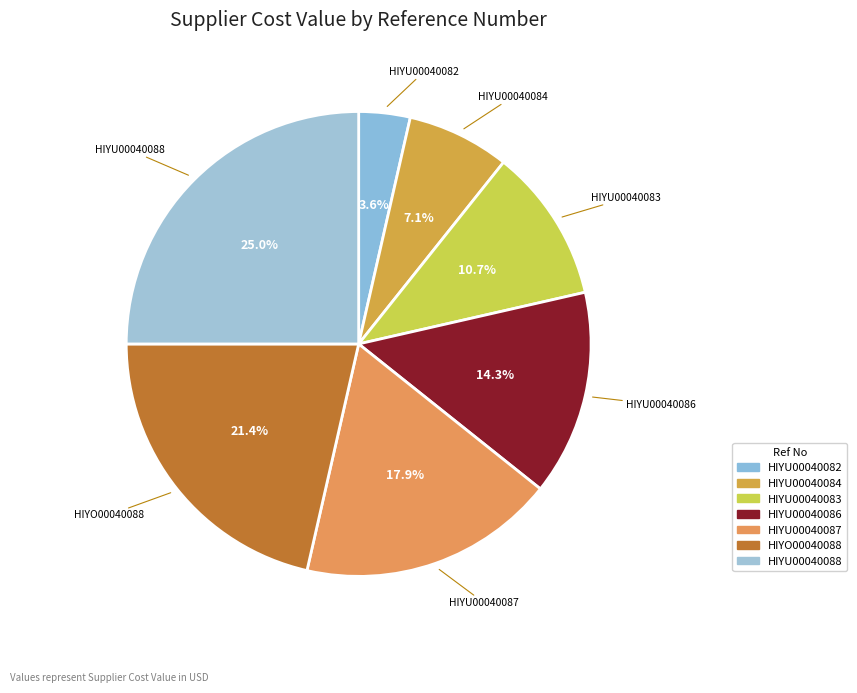

Which has a higher value, HIYU00040088 or HIYU00040086?

HIYU00040088